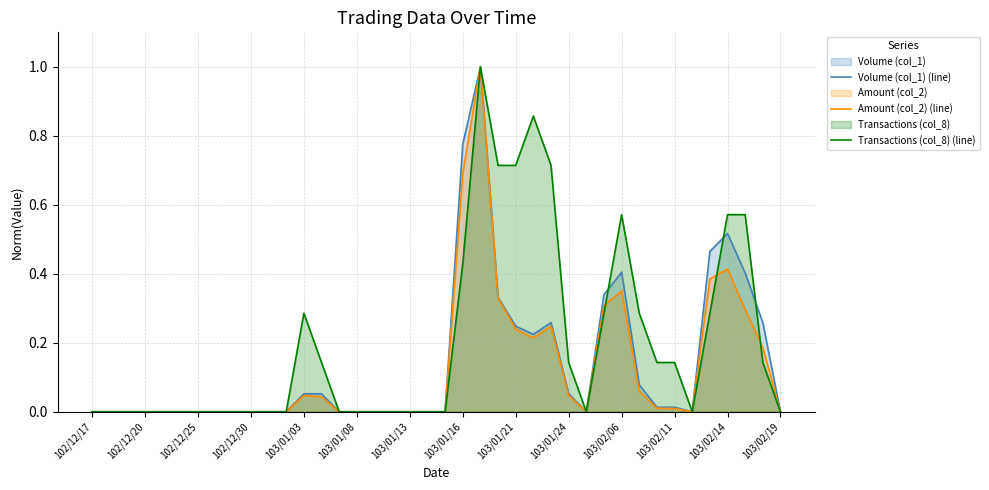

Rank the series at 29 from highest to lowest value.

Volume (col_1) (line), Amount (col_2) (line), Transactions (col_8) (line)